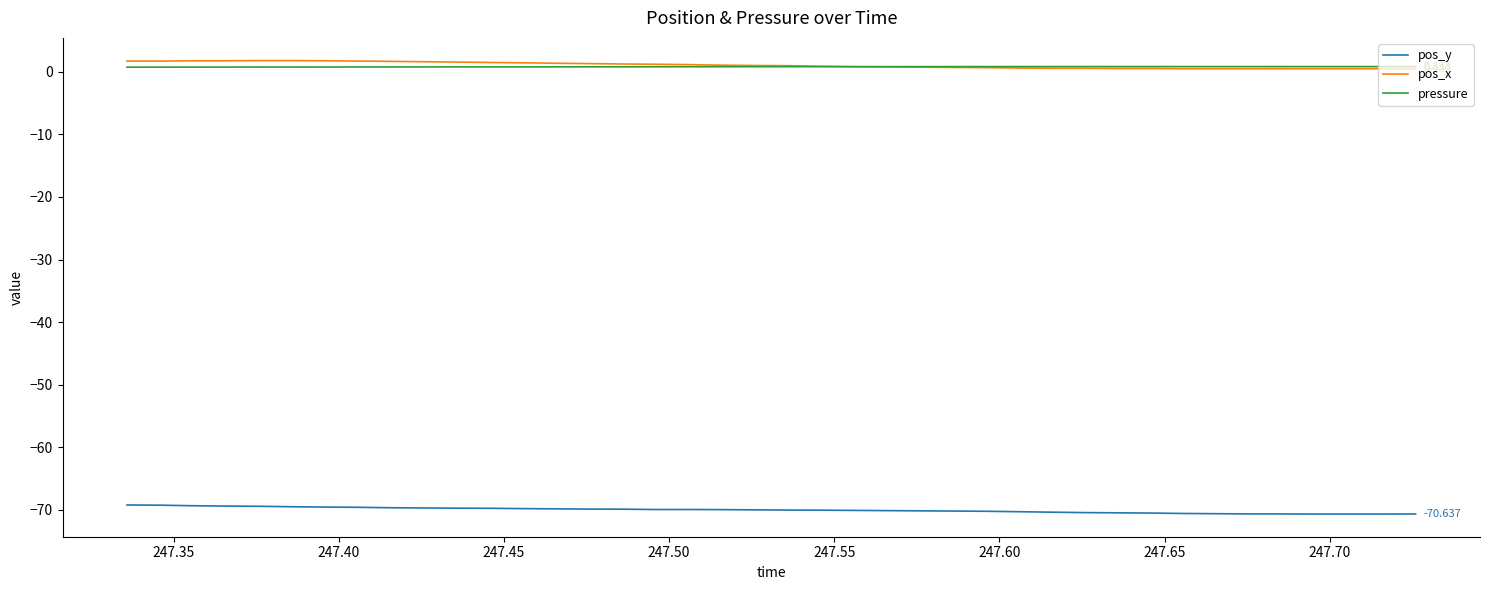

True or false: pos_y and pos_x cross at least once.

False